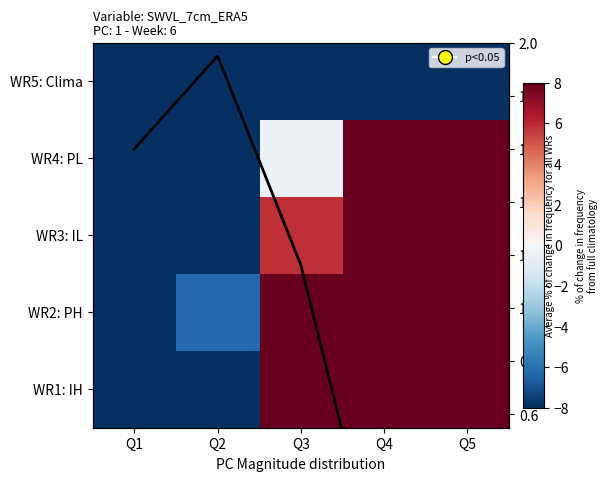

What is the highest value of the WR1: IH series?

8.0